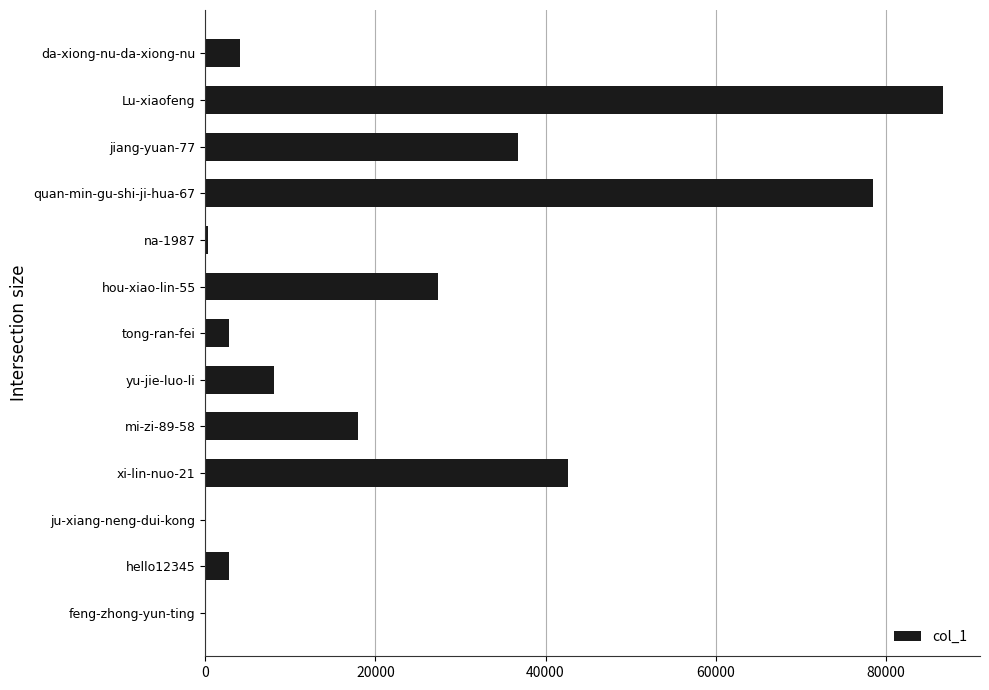

Approximately how many times larger is the value at Lu-xiaofeng compared to quan-min-gu-shi-ji-hua-67?

1.1